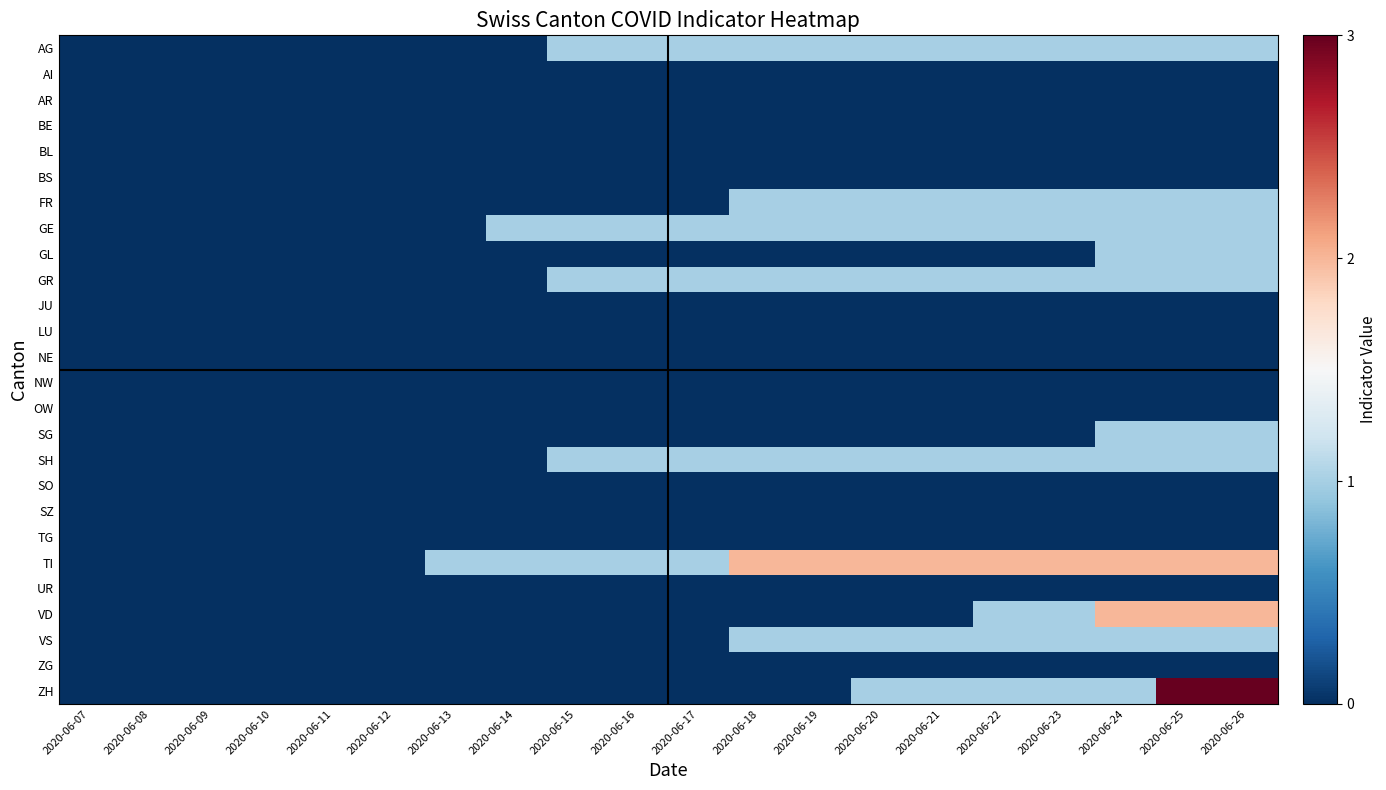

List the series in order of their peak value, lowest first.

AI, AR, BE, BL, BS, JU, LU, NE, NW, OW, SO, SZ, TG, UR, ZG, AG, FR, GE, GL, GR, SG, SH, VS, TI, VD, ZH